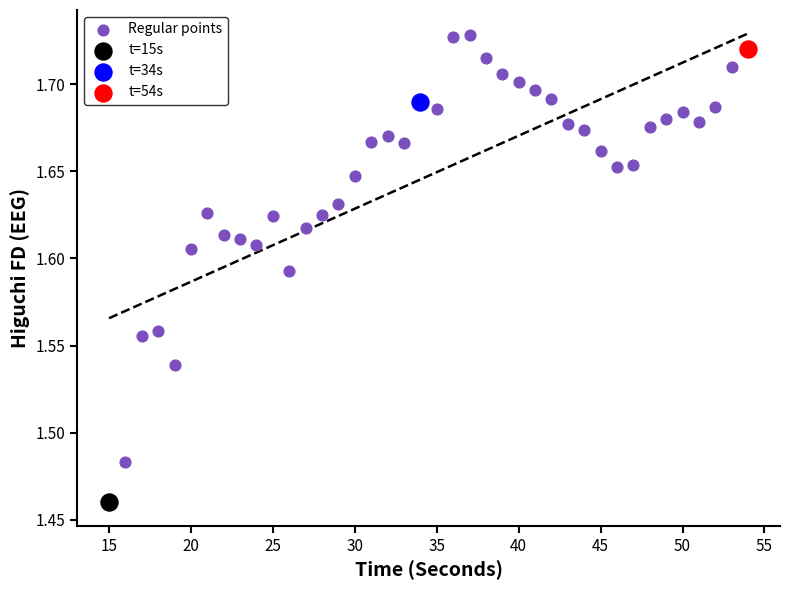

What are all the series names shown in the legend?

Regular points, t=15s, t=34s, t=54s